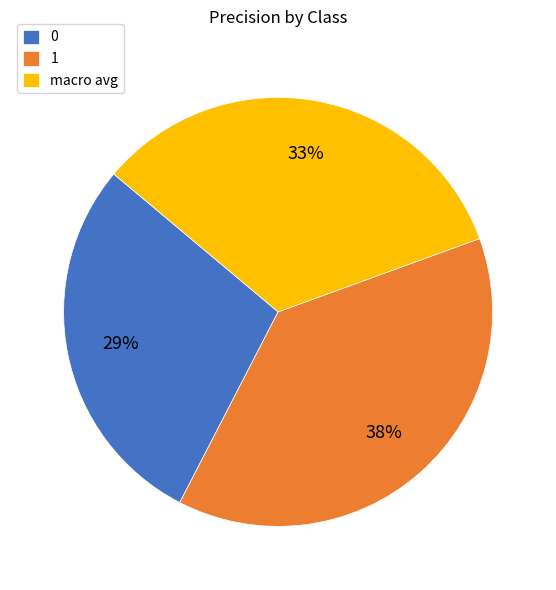

To the nearest percent, what is the average slice percentage?

33%